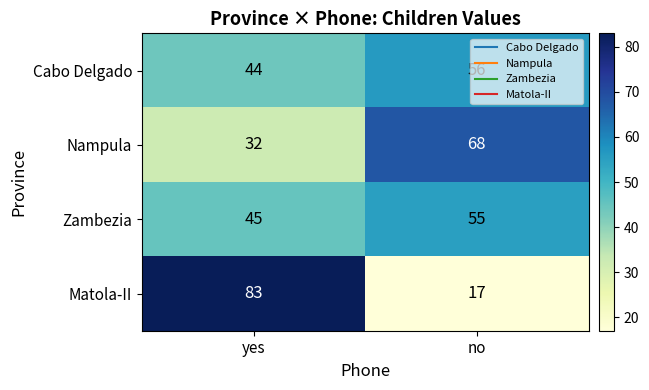

What is the sum of all Matola-II values?

100